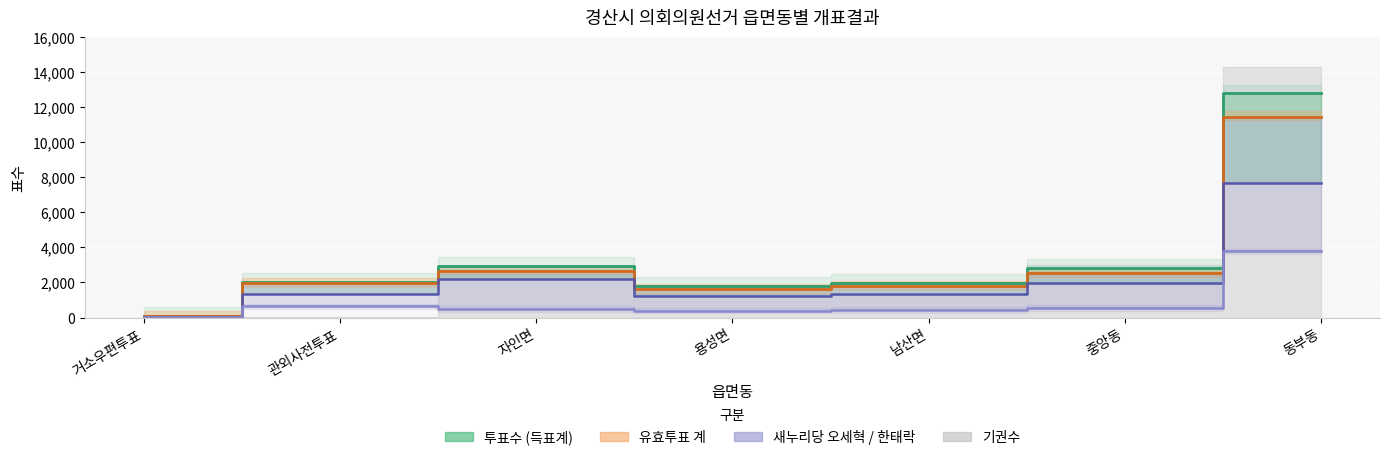

What is the highest value of the 유효투표 계 series?

11468